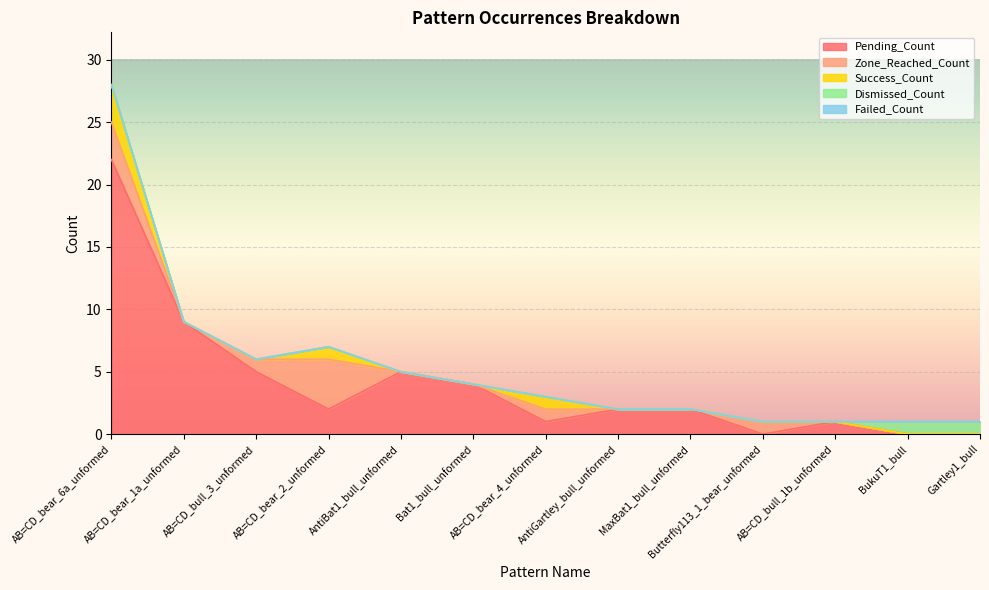

Rank the series at AB=CD_bull_1b_unformed from lowest to highest value.

Zone_Reached_Count, Success_Count, Dismissed_Count, Failed_Count, Pending_Count